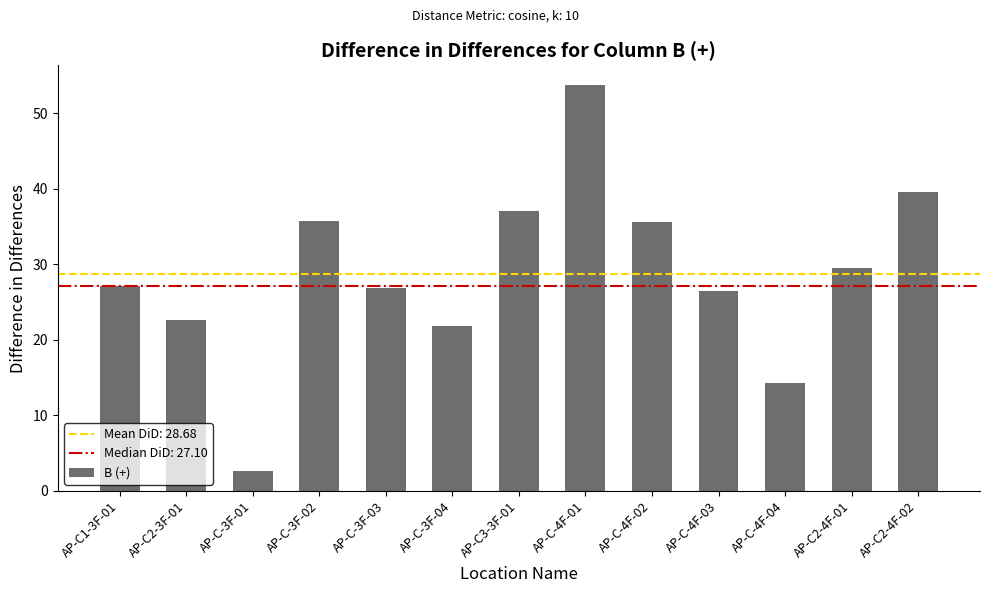

What is the label of the 2nd bar from the left?

AP-C2-3F-01